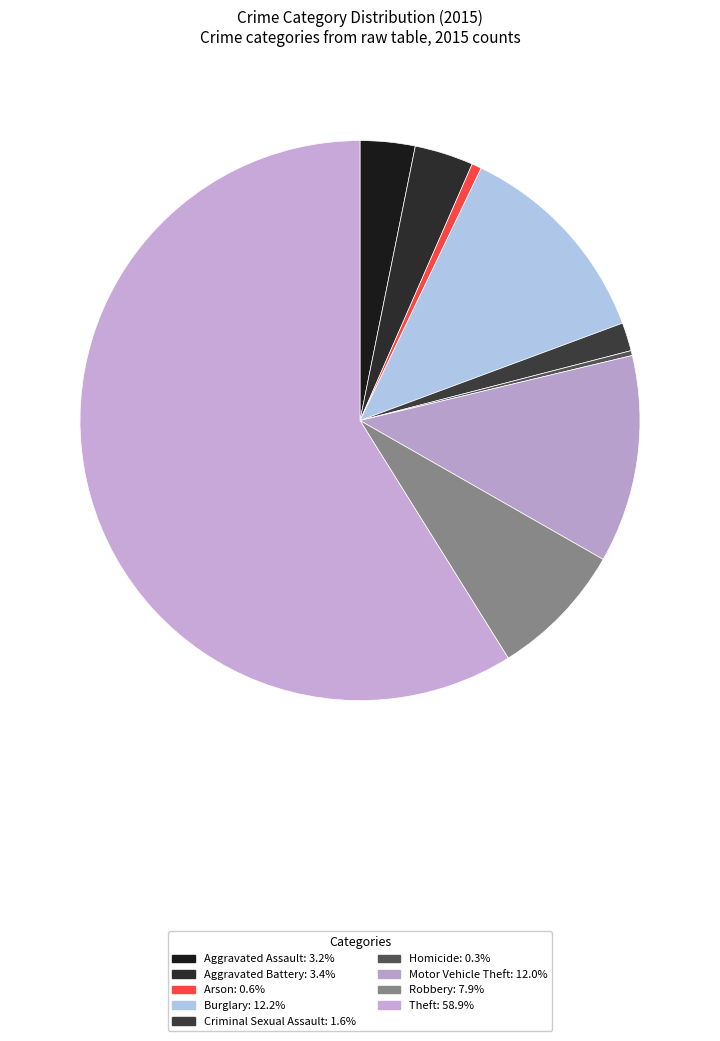

To the nearest percent, what is the combined percentage of Motor Vehicle Theft and Homicide?

12%